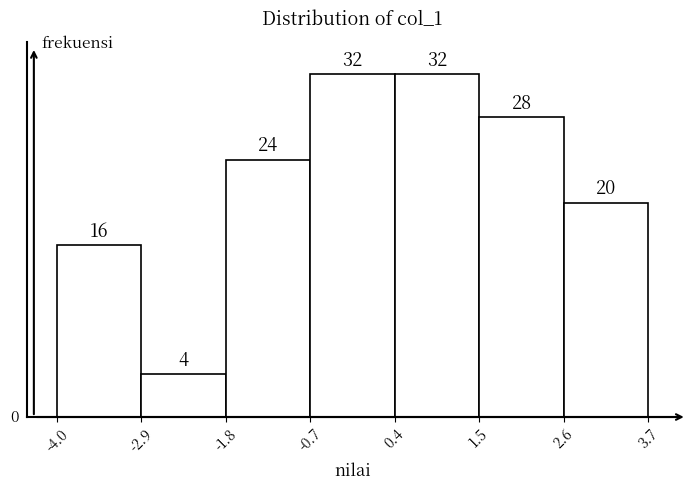

Reading left to right, list every bar in this chart as the range it spans on the x-axis followed by its height.

-4.0 to -2.9: 16
-2.9 to -1.8: 4
-1.8 to -0.7: 24
-0.7 to 0.4: 32
0.4 to 1.5: 32
1.5 to 2.6: 28
2.6 to 3.7: 20